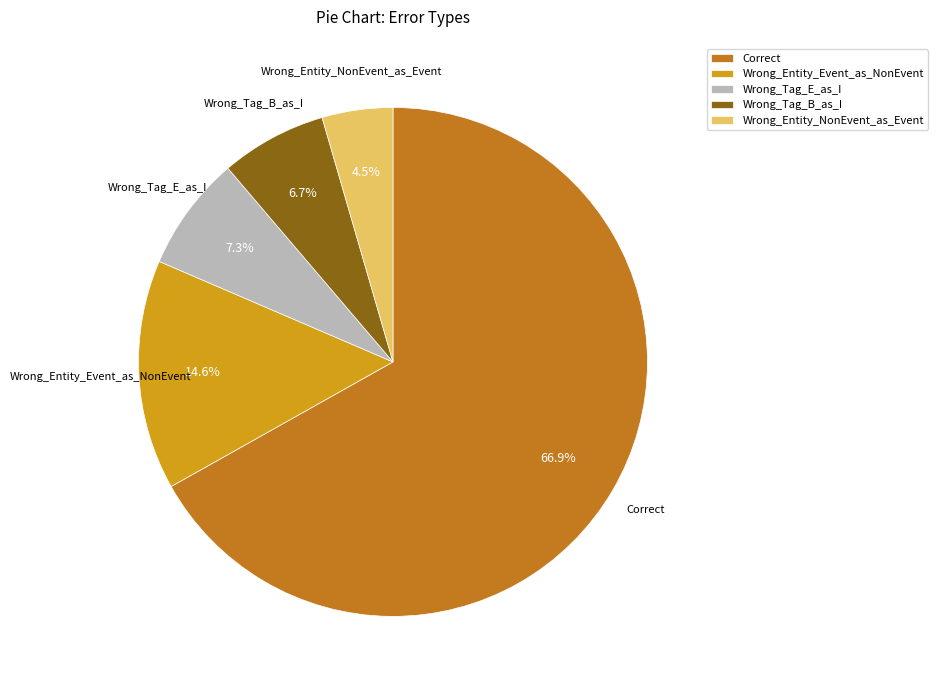

To the nearest percent, what is the average slice percentage?

20%